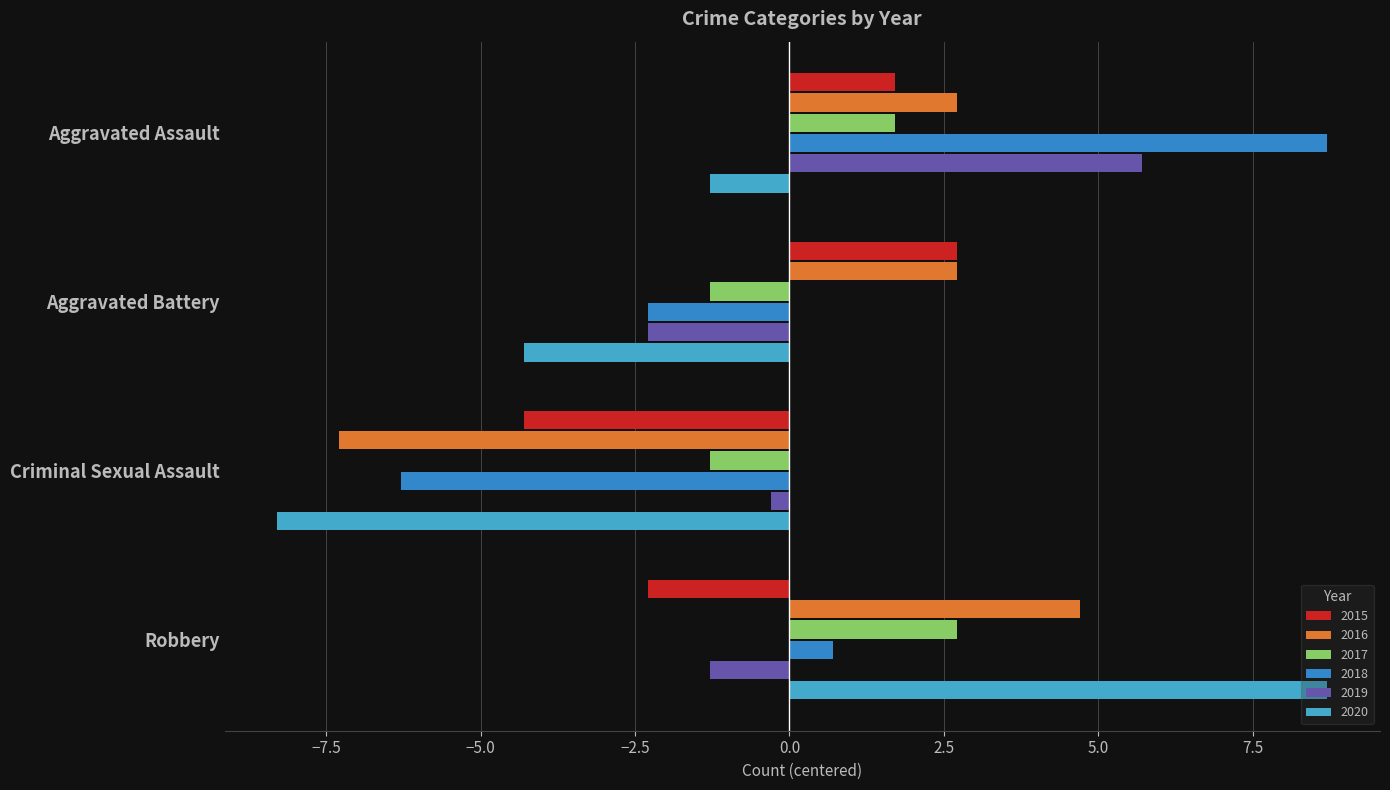

How many negative values does the 2020 series have?

3